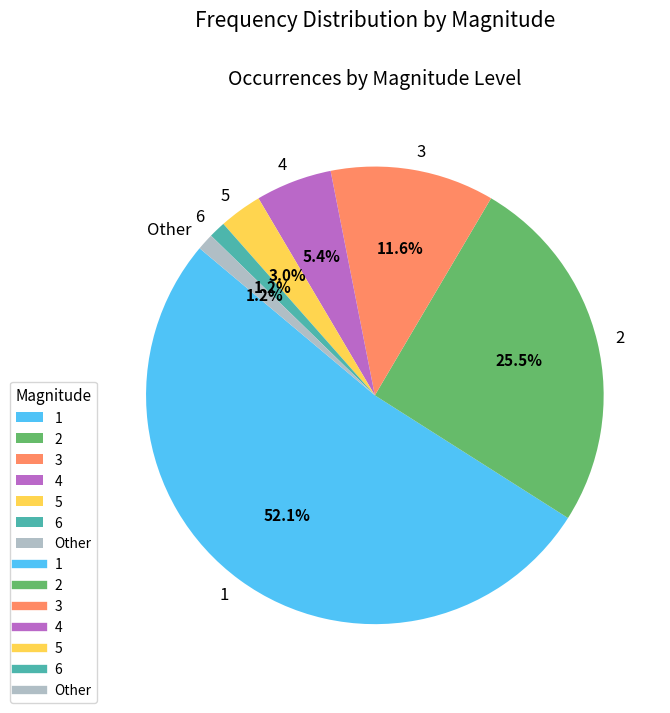

True or false: 1 accounts for 63% of the total.

False